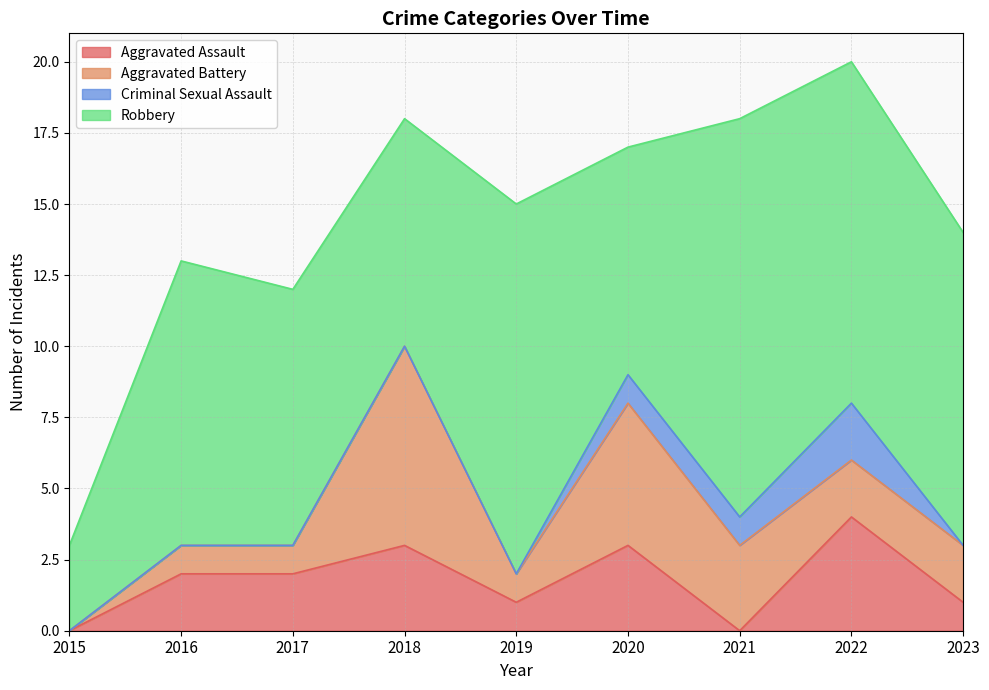

What are all the series names shown in the legend?

Aggravated Assault, Aggravated Battery, Criminal Sexual Assault, Robbery